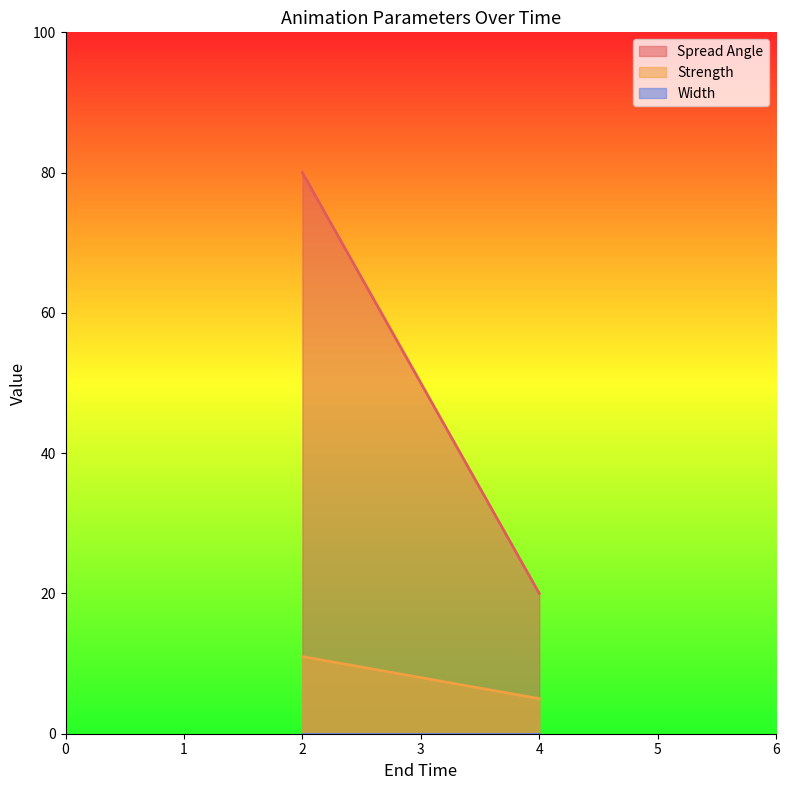

Reading right to left, extract all data points from this chart.

Spread Angle: 20	80
Strength: 5	11
Width: 0	0